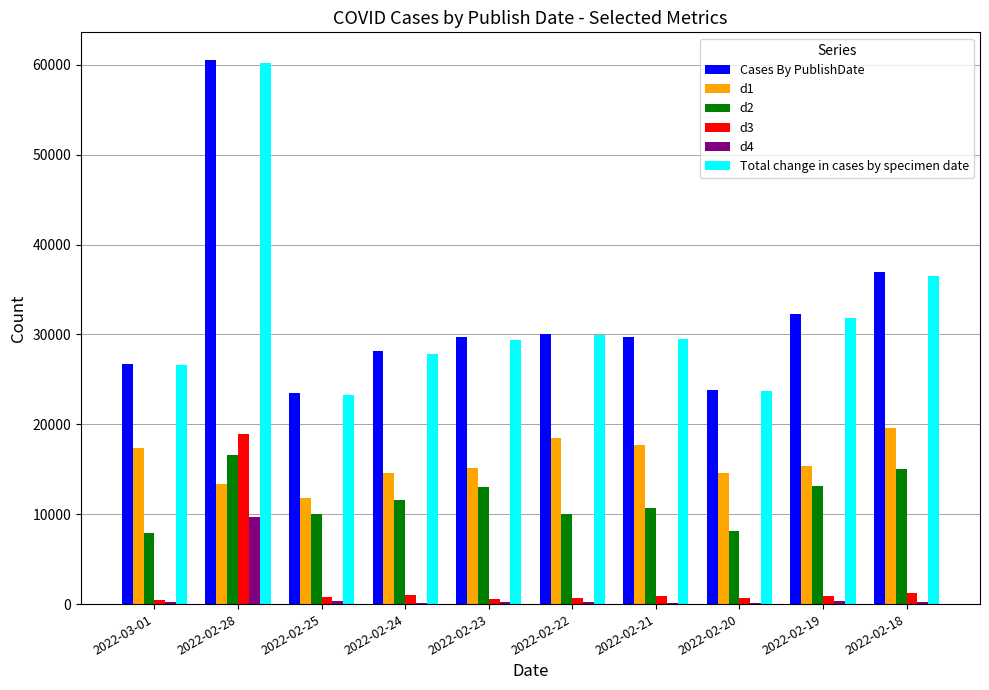

What is the total value across all series at 2022-02-25?

69774